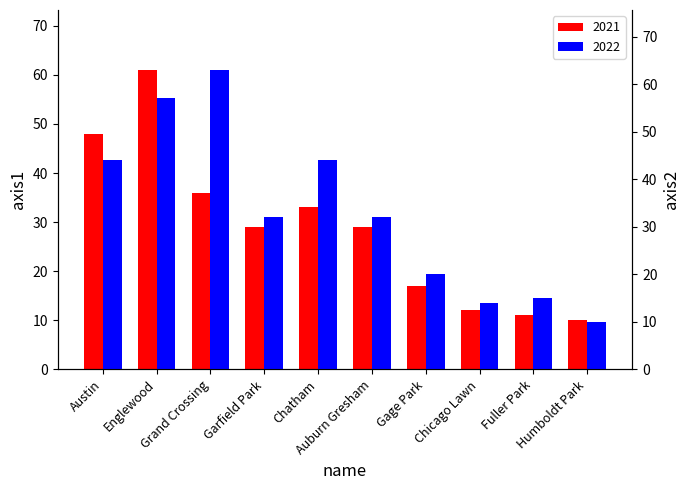

How many data points in 2021 are above 29?

4